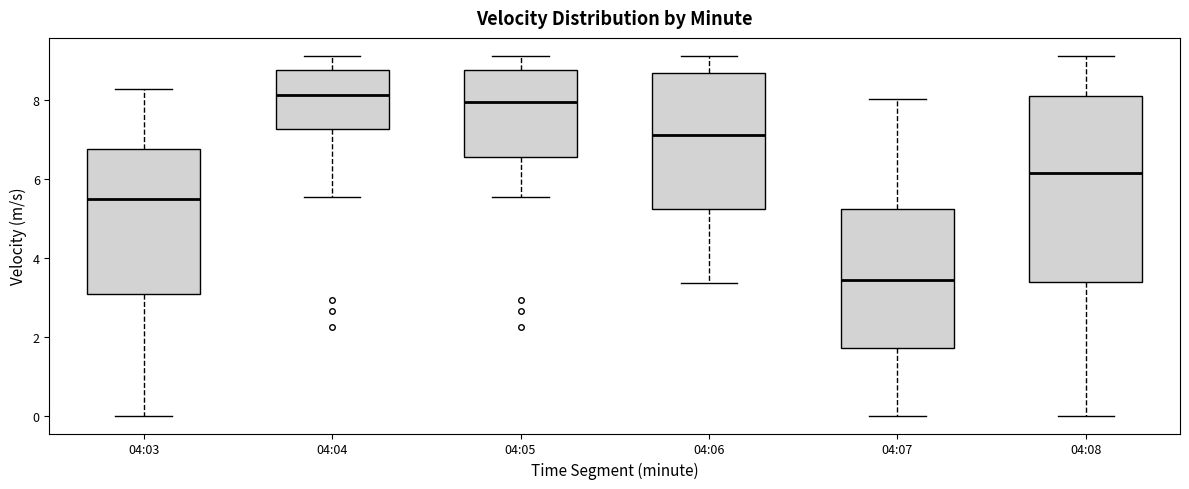

Where is the lower edge of the box for 04:06 on the y-axis? The values are not printed on the chart, so give them approximately, as read against the axis.

5.2